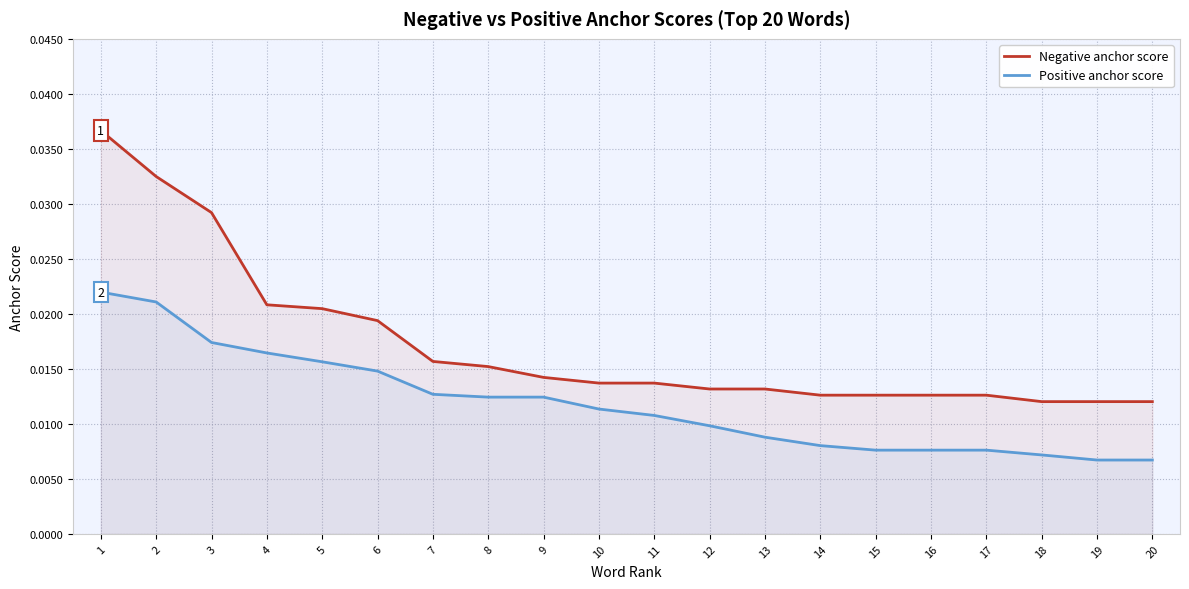

Rank the series by their average value, from highest to lowest.

Negative anchor score, Positive anchor score